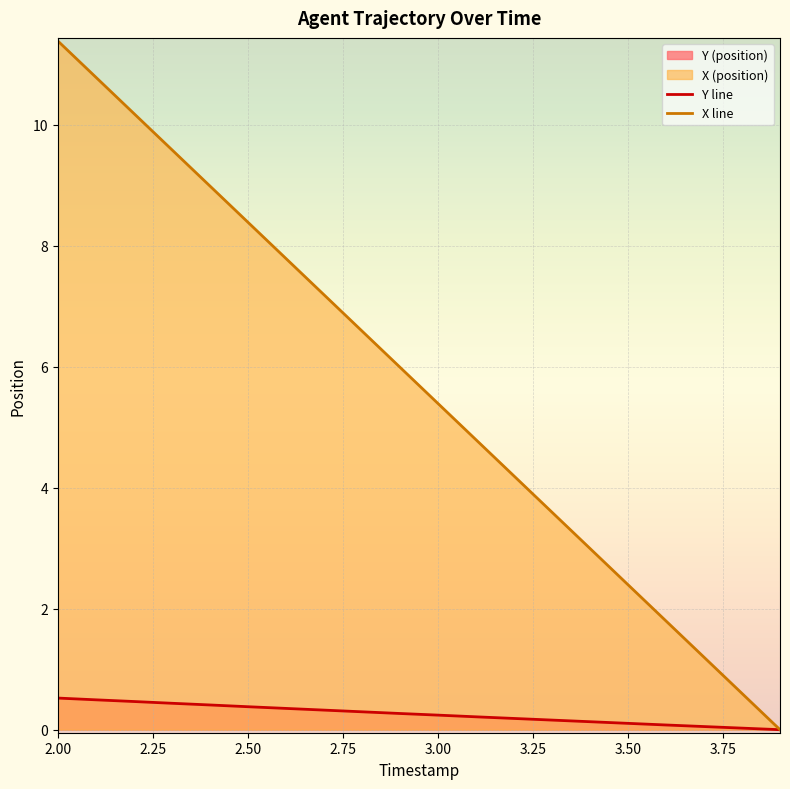

Which series has the widest spread of values?

X line